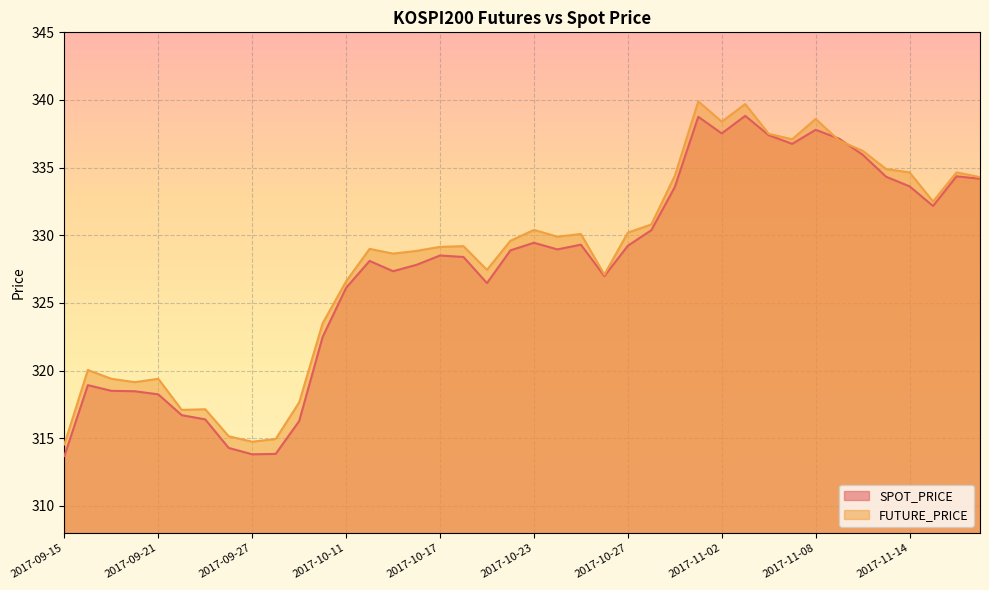

At 2017-09-22, list the series in order from smallest to largest.

SPOT_PRICE, FUTURE_PRICE